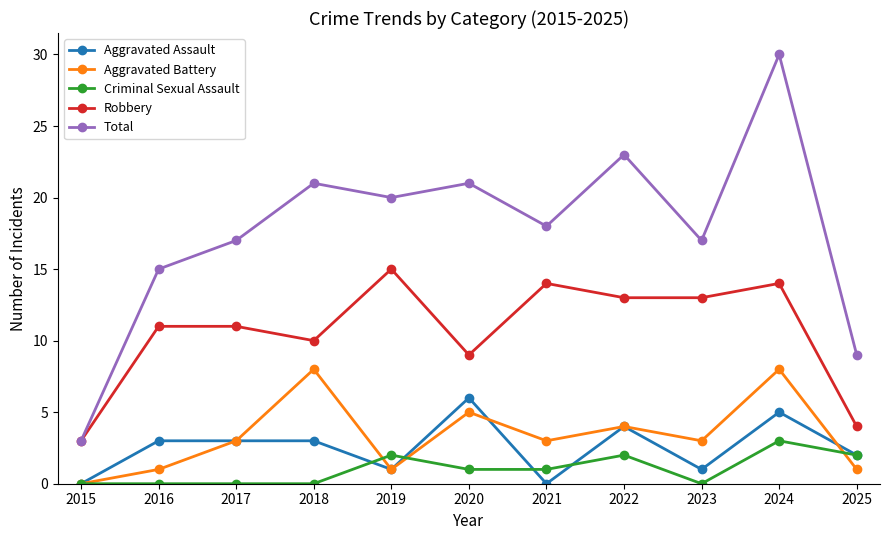

What is the difference between the maximum and minimum values in the Robbery series?

12